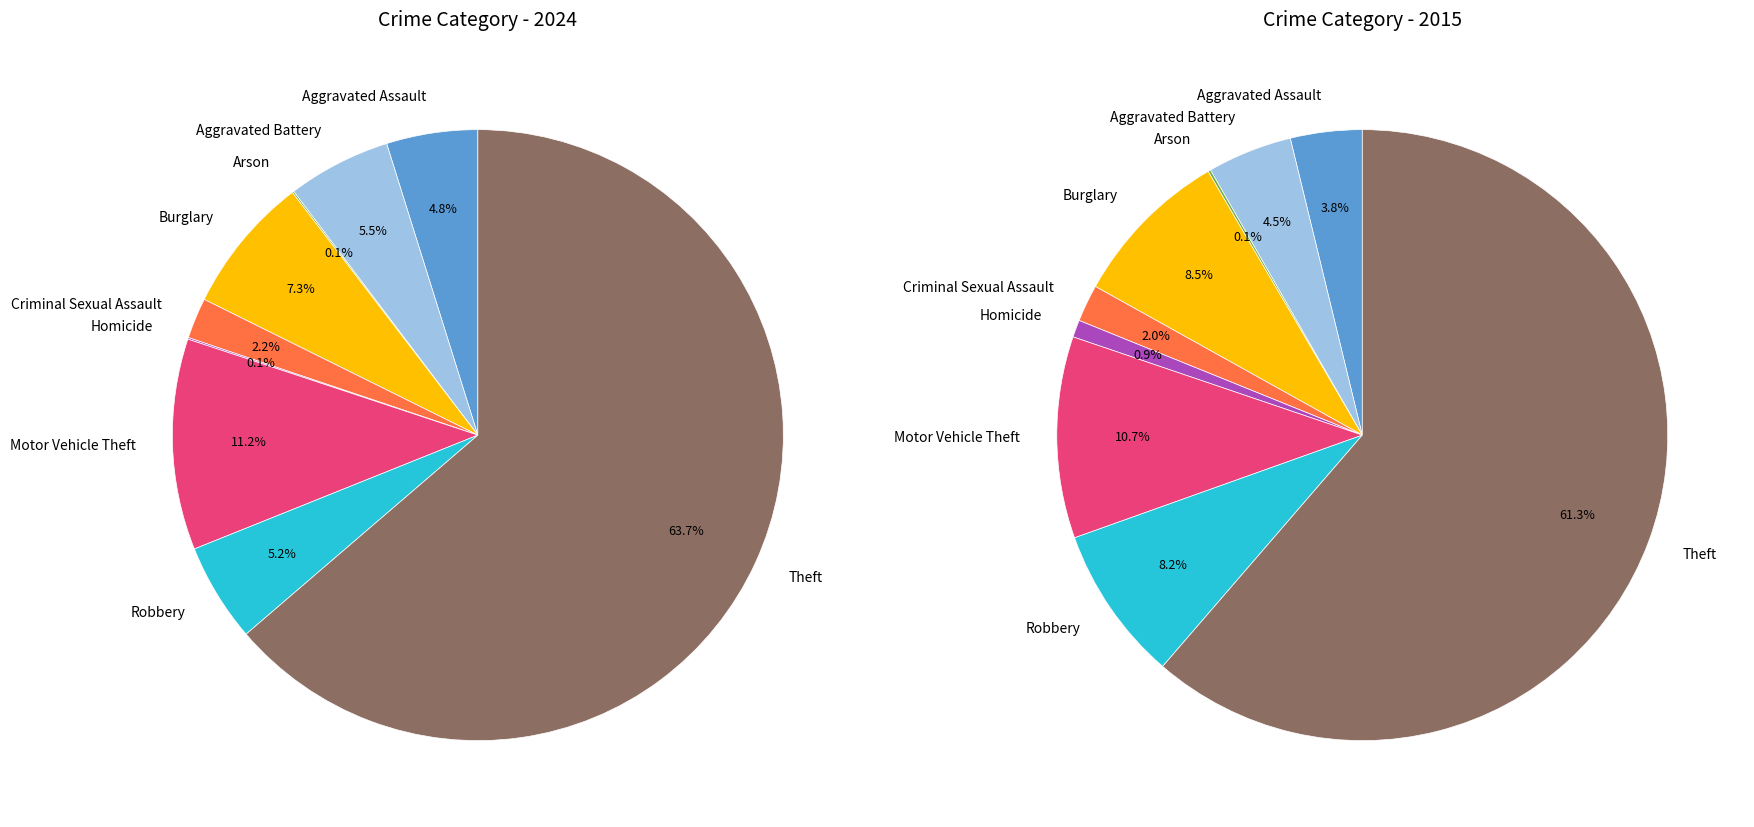

What is the smallest slice in the pie chart?

Arson